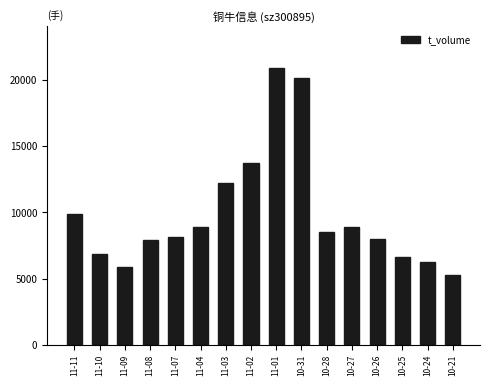

Which category has the highest value across all series?

11-01